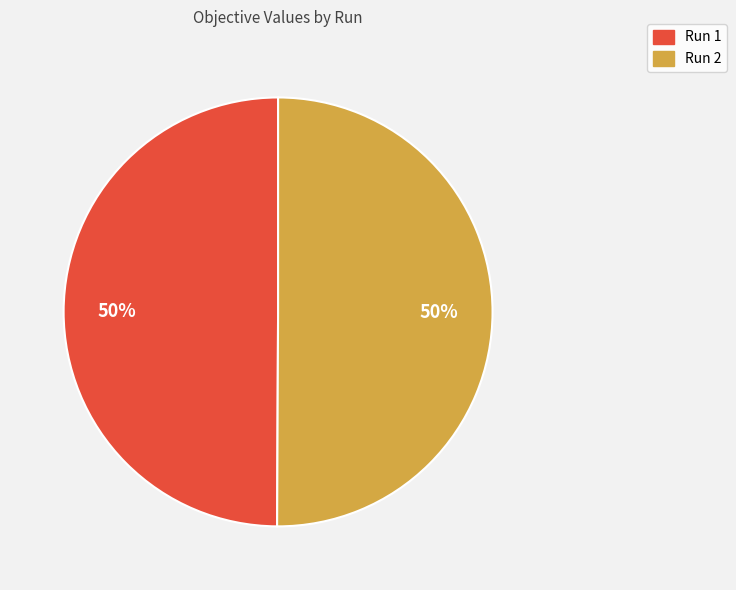

To the nearest percent, what is the combined percentage of Run 2 and Run 1?

100%